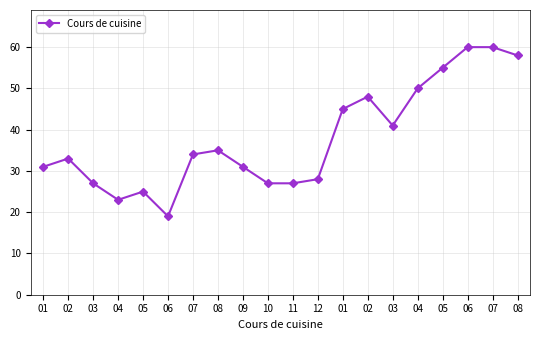

Reading right to left, list all the values displayed in this chart.

08=58	07=60	06=60	05=55	04=50	03=41	02=48	01=45	12=28	11=27	10=27	09=31	08=35	07=34	06=19	05=25	04=23	03=27	02=33	01=31